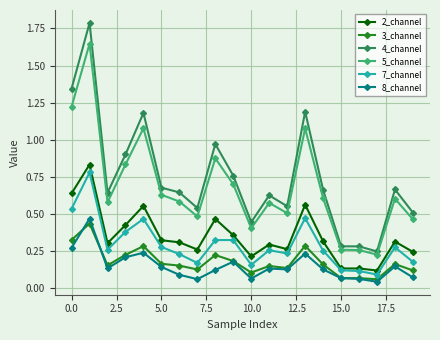

How many 2_channel values are between 0 and 1?

20